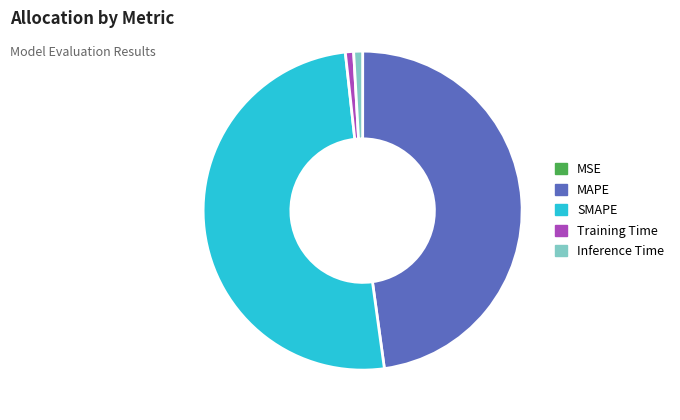

Is there any slice that represents more than half of the pie?

Yes